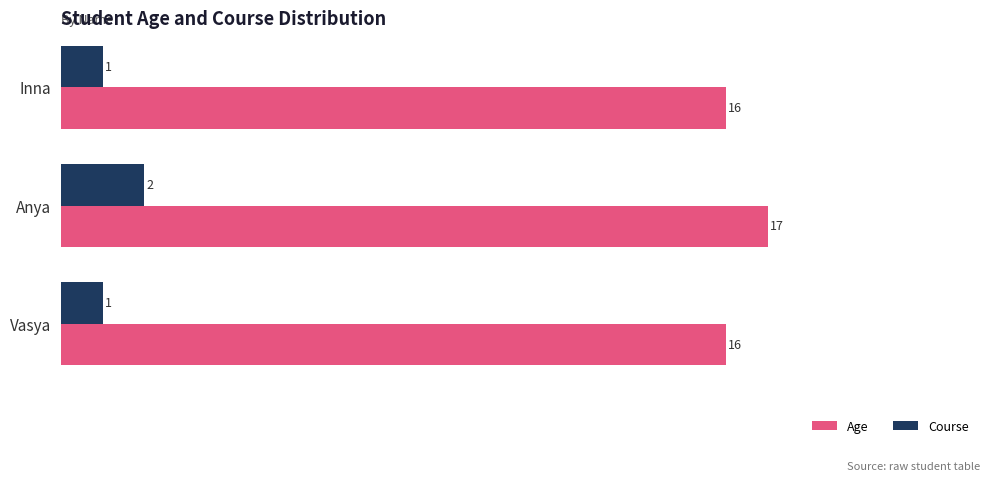

Which category has the highest value across all series?

Anya